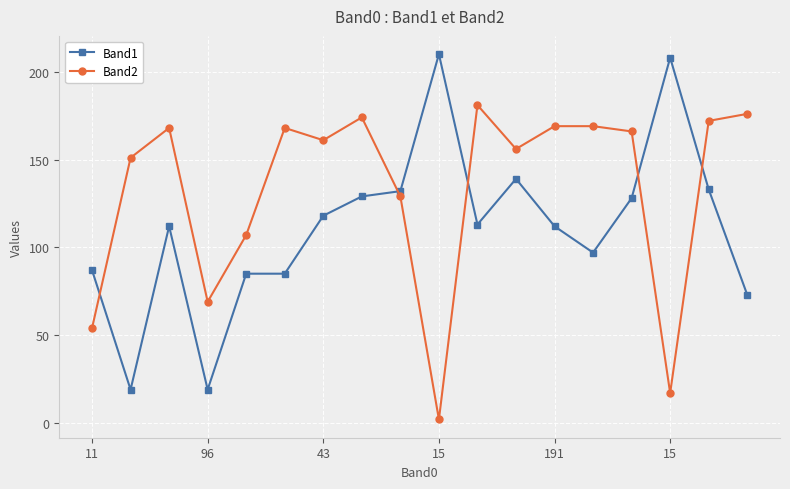

Does the chart display data point markers on the line(s)?

Yes